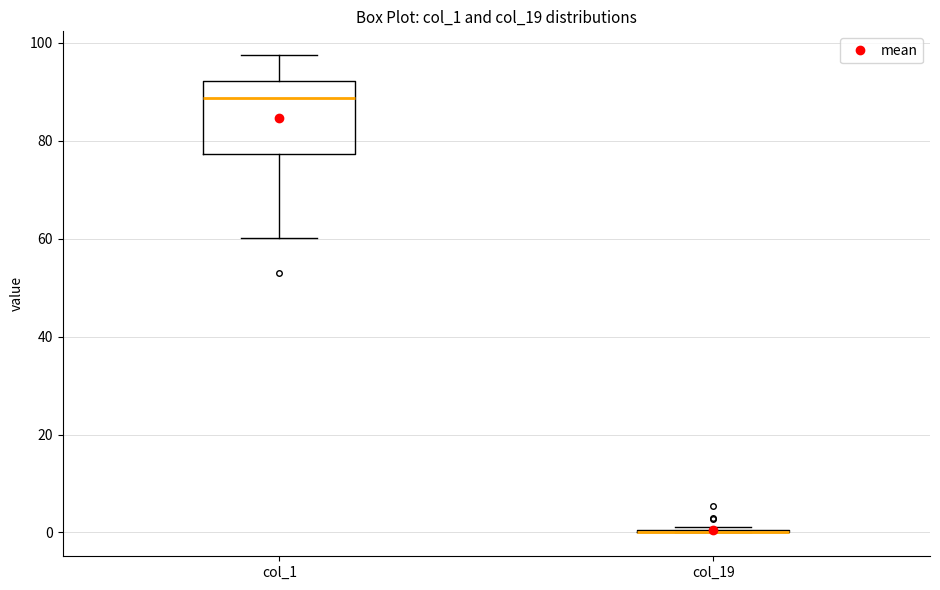

Reading left to right, read every box against the y-axis: the position of its median line, the range the box covers, and the ends of its whiskers. The values are not printed on the chart, so give them approximately, as read against the axis.

col_1: median 88, box 78 to 92, whiskers 60 to 98
col_19: box collapsed to a line at 0, whiskers 0 to 2